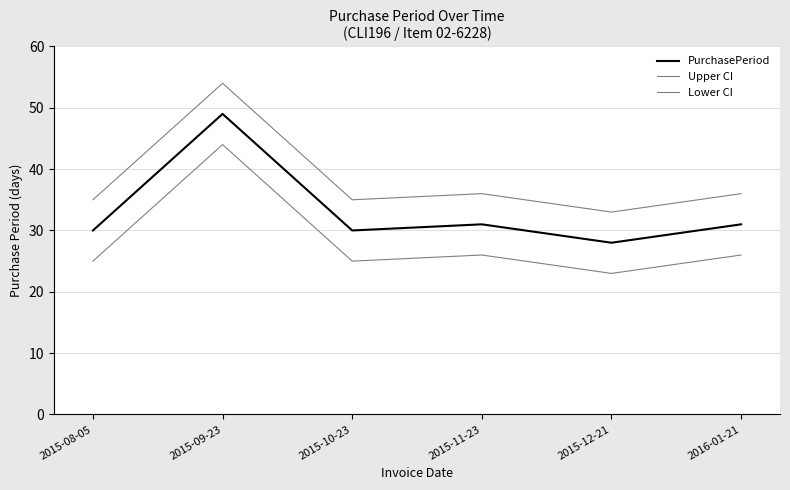

Is this an area chart (filled region under the line)?

No